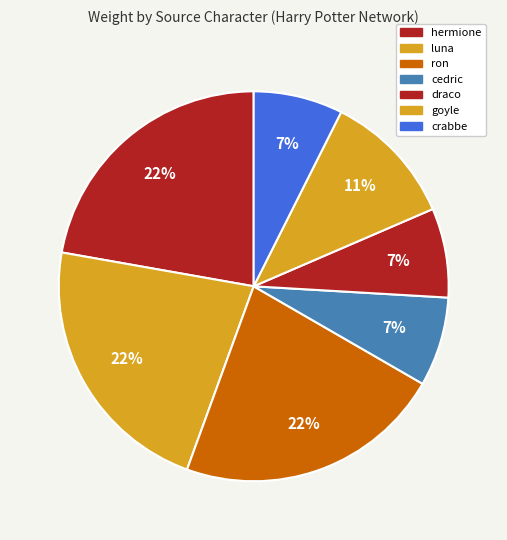

To the nearest percent, what portion does hermione represent?

22%